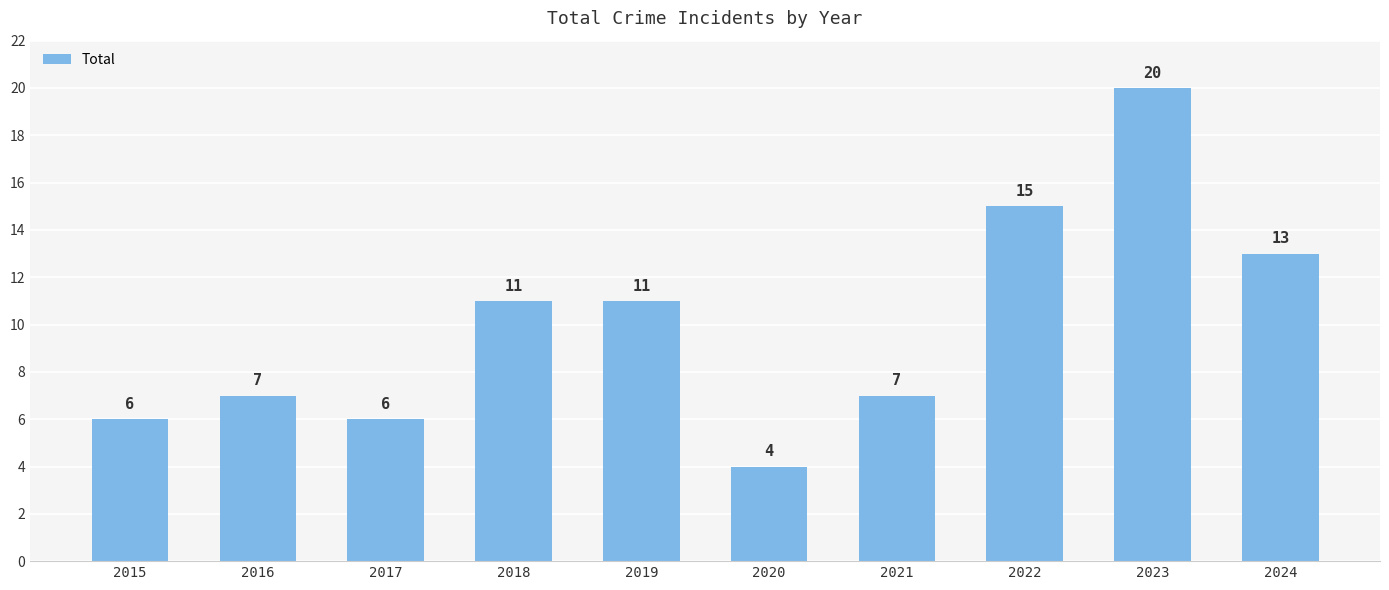

Reading left to right, transcribe all the data shown in this chart.

6	7	6	11	11	4	7	15	20	13